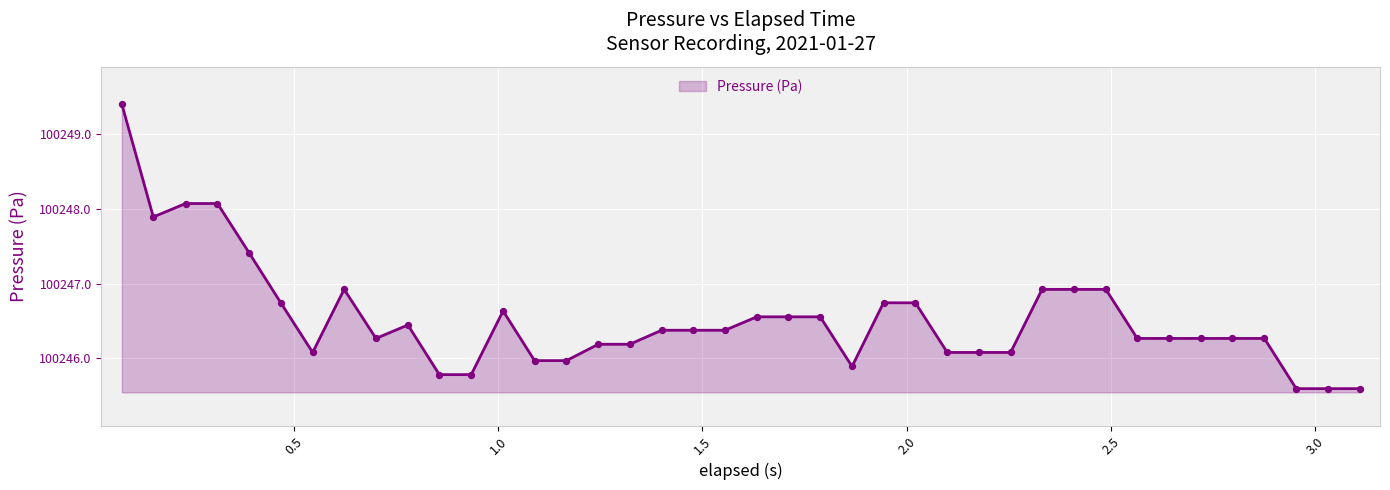

What is the difference between the maximum and minimum values?

3.8